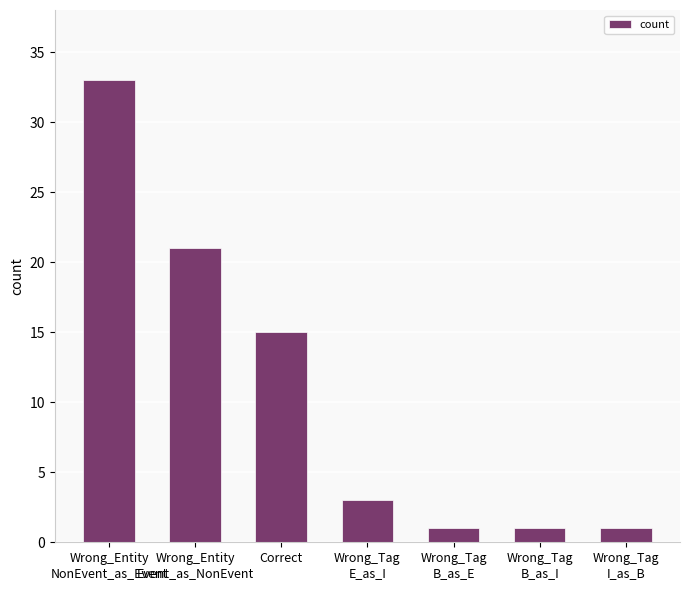

Which category has the highest value across all series?

Wrong_Entity
NonEvent_as_Event